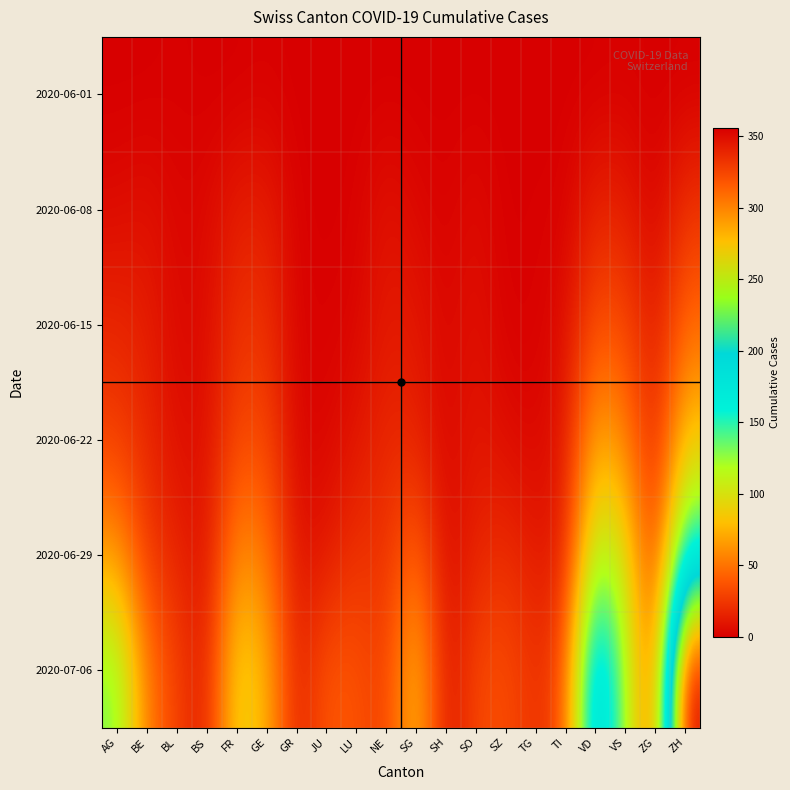

What is the total value across all series at GR?

27